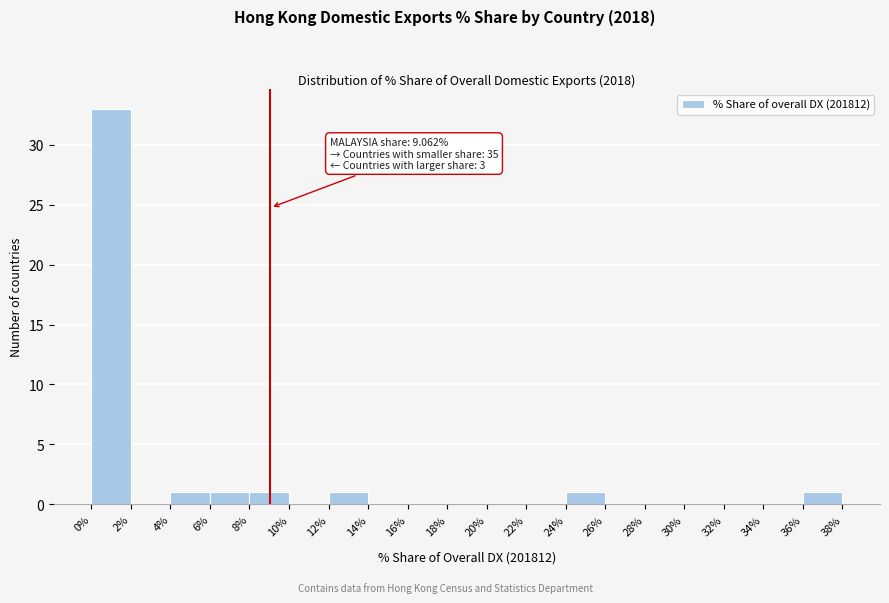

Over which range of the x-axis is the bar tallest?

0% to 2%